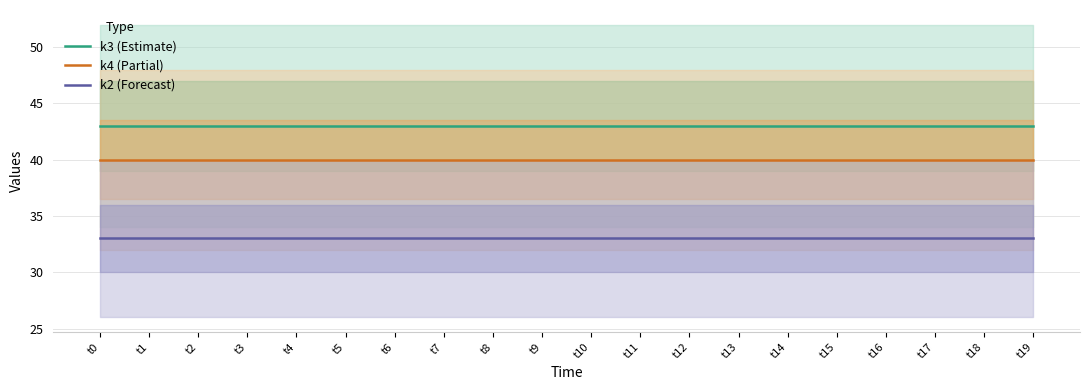

At which category is the sum across all series the highest?

t0